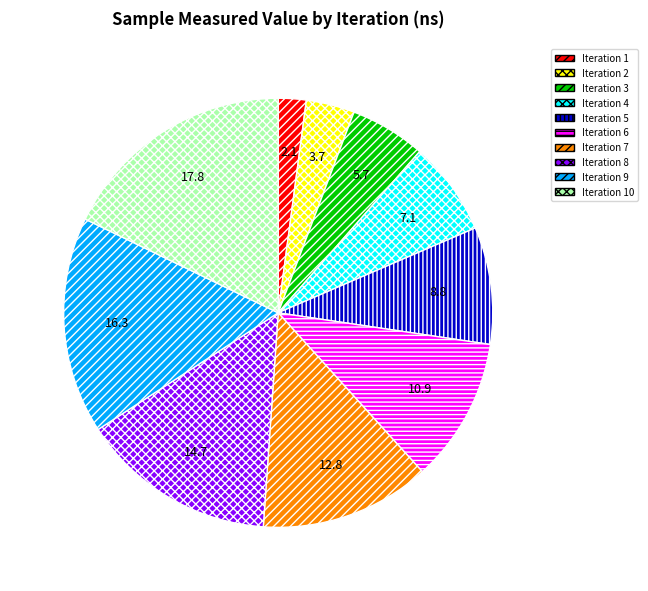

Does any single category account for the majority?

No